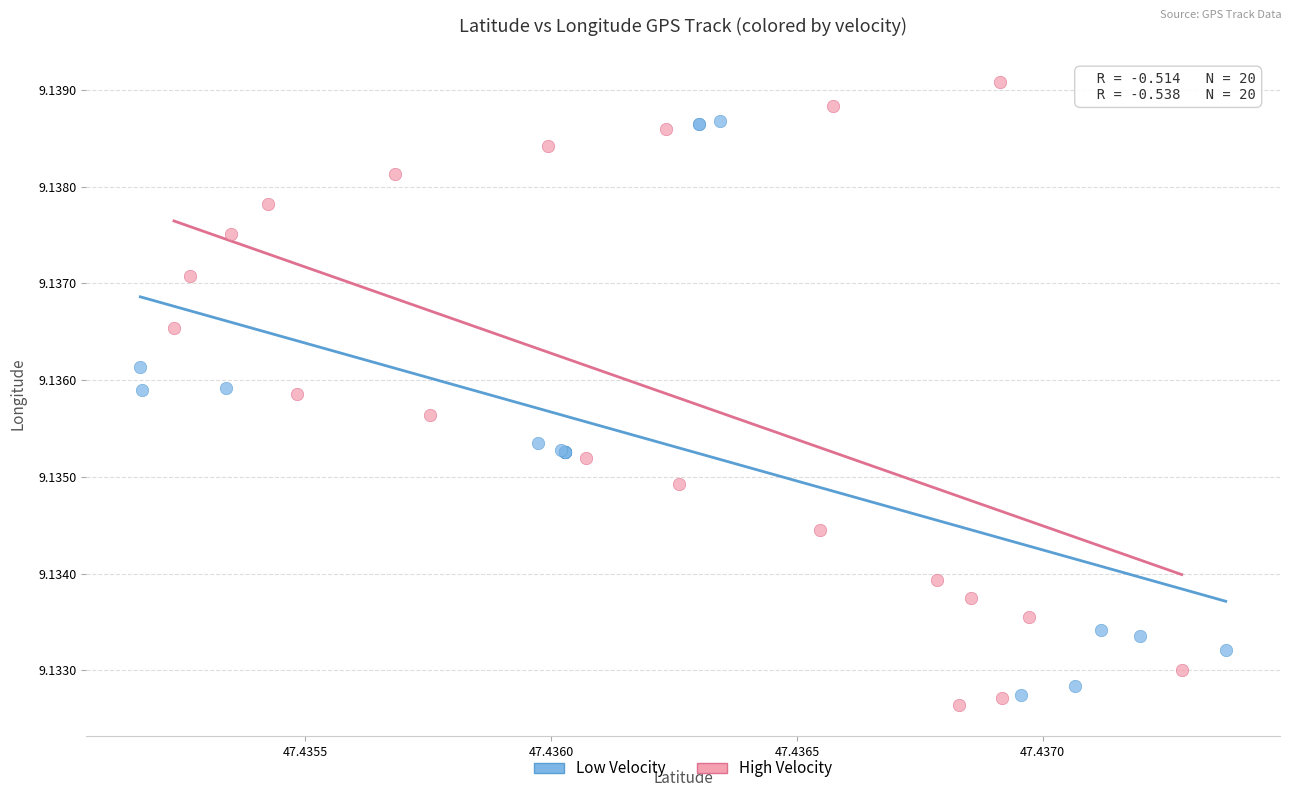

Which series has the largest Y range (max minus min)?

High Velocity